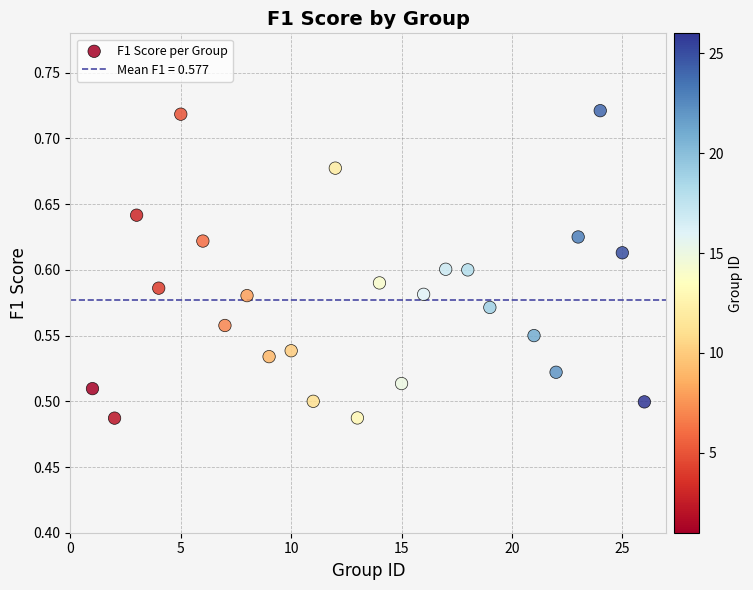

What is the range of X values (max minus min)?

25.0